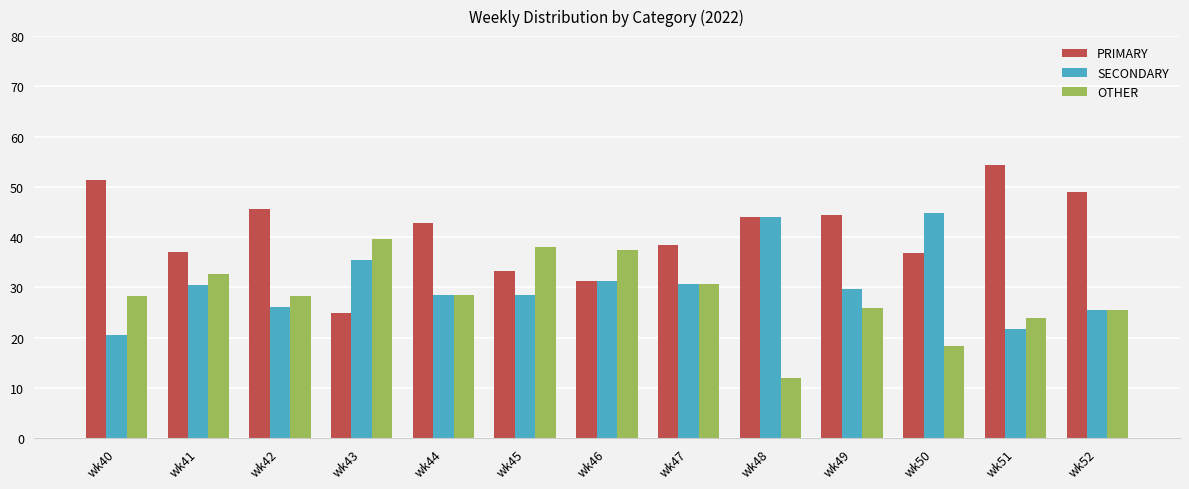

What are all the series names shown in the legend?

PRIMARY, SECONDARY, OTHER